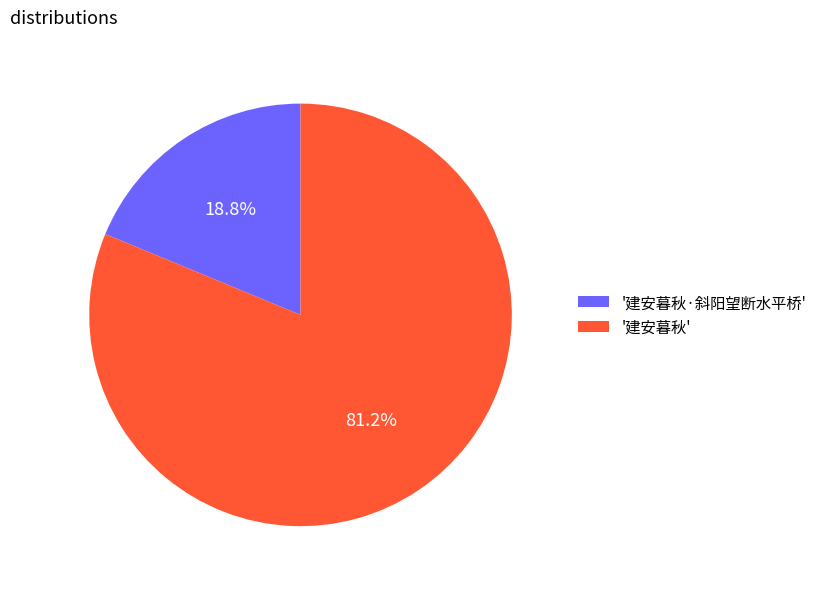

What percentage do '建安暮秋·斜阳望断水平桥' and '建安暮秋' together represent?

100.0%